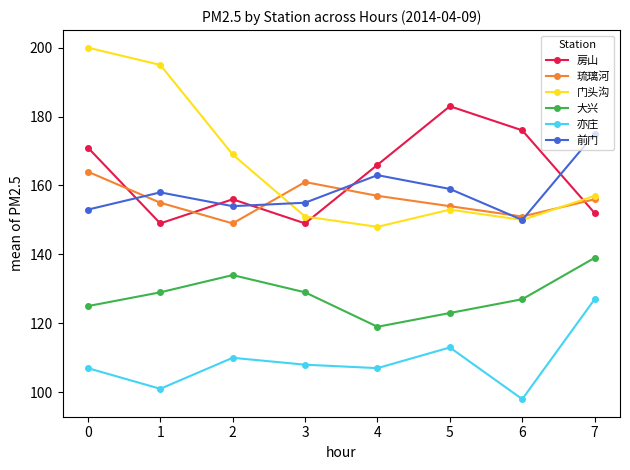

What is the greatest value displayed?

200